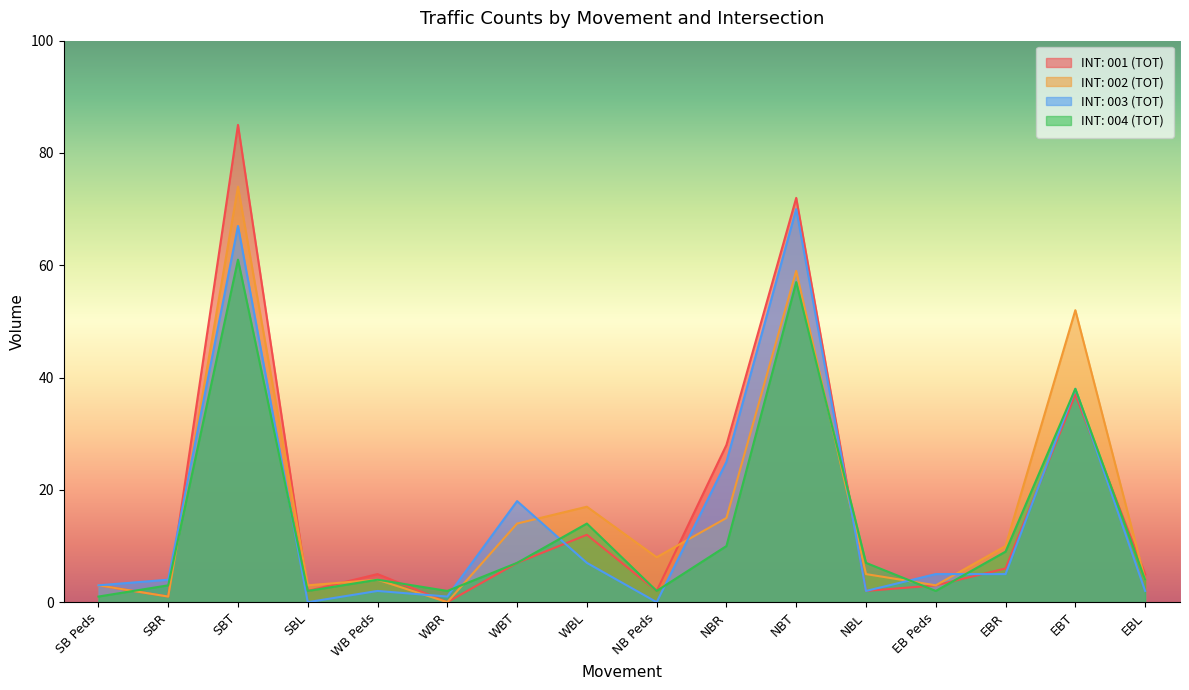

Reading left to right, extract all data points from this chart.

INT: 001 (TOT): 3	1	85	2	5	0	7	12	2	28	72	2	3	6	37	5
INT: 002 (TOT): 3	1	74	3	4	0	14	17	8	15	59	5	3	10	52	4
INT: 003 (TOT): 3	4	67	0	2	1	18	7	0	25	70	2	5	5	38	2
INT: 004 (TOT): 1	3	61	2	4	2	7	14	2	10	57	7	2	9	38	4